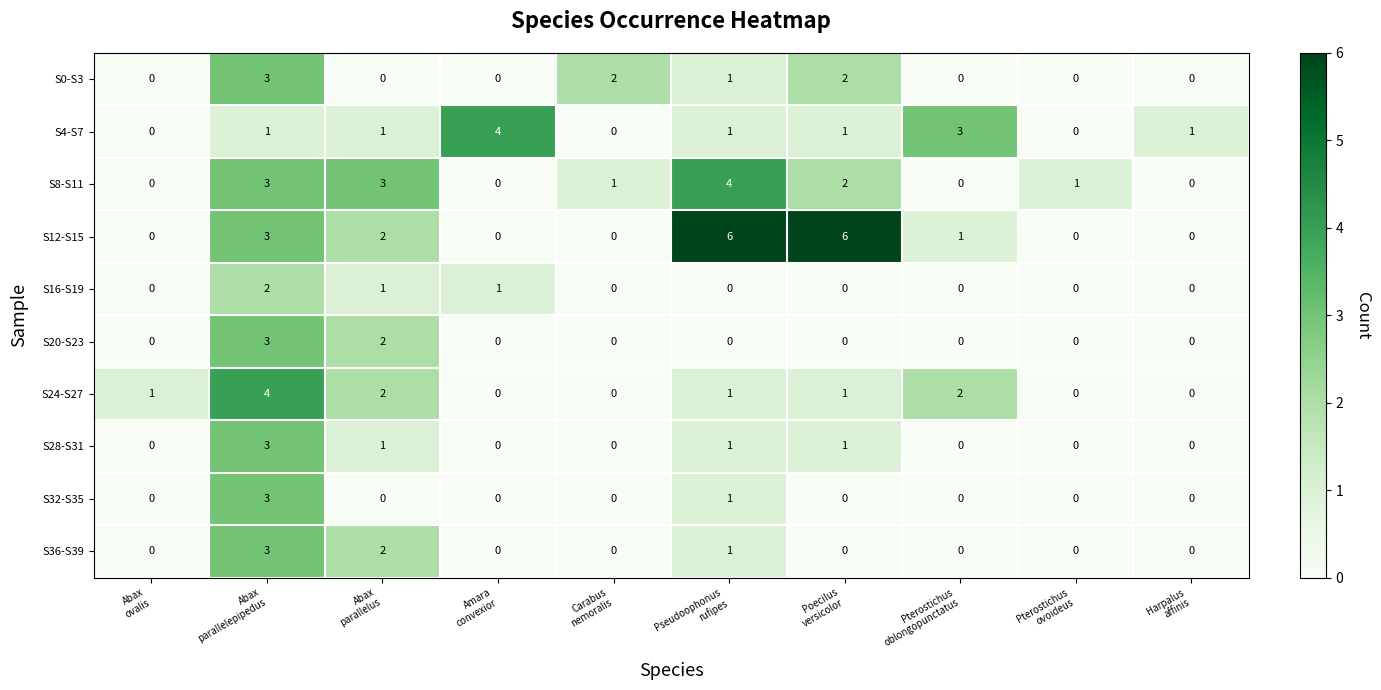

What is the sum of all S0-S3 values?

8